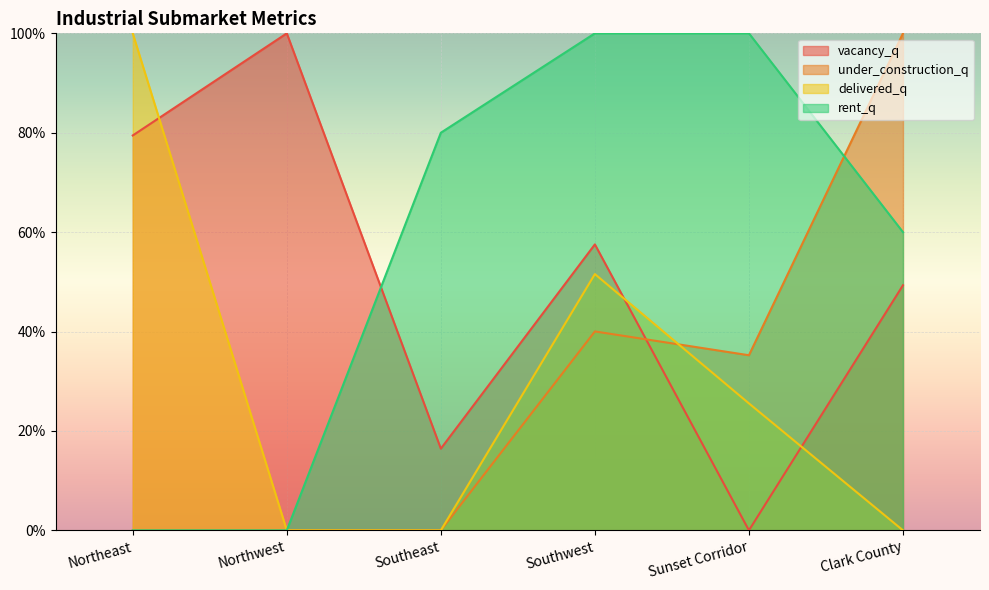

True or false: delivered_q has a value of 0.0 at Clark County.

True